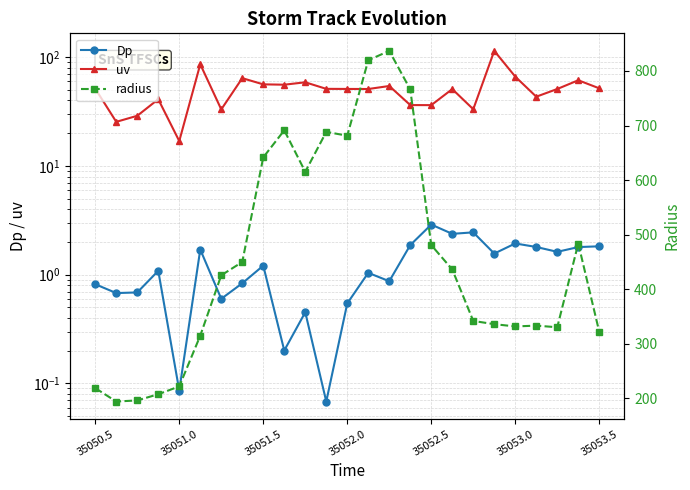

Which series has the widest spread of values?

radius